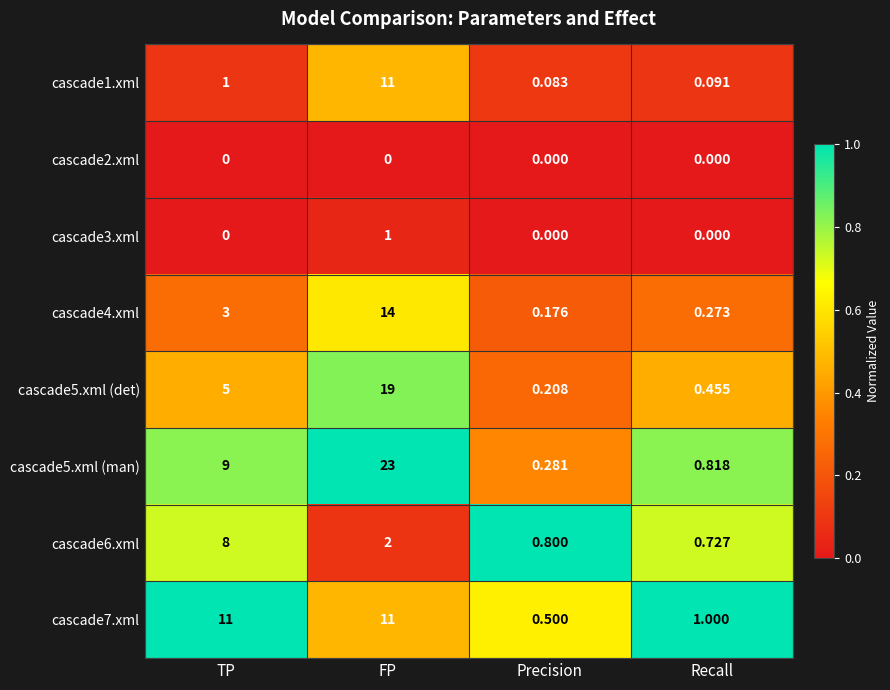

At which category does the chart reach its peak across all series?

FP